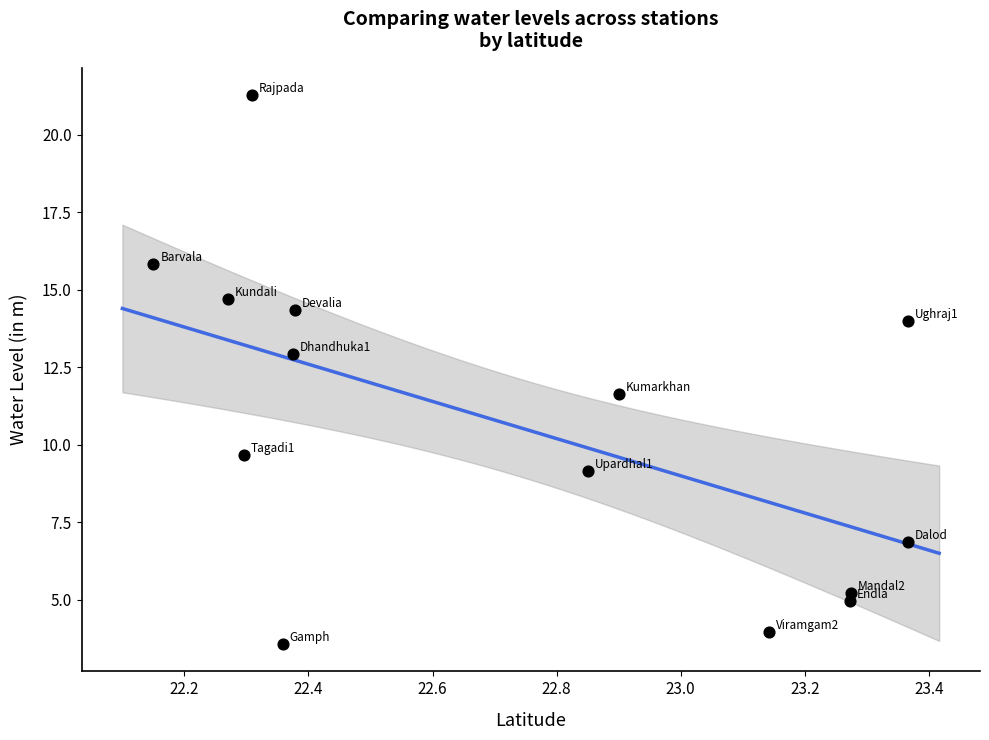

What is the range of X values (max minus min)?

1.2